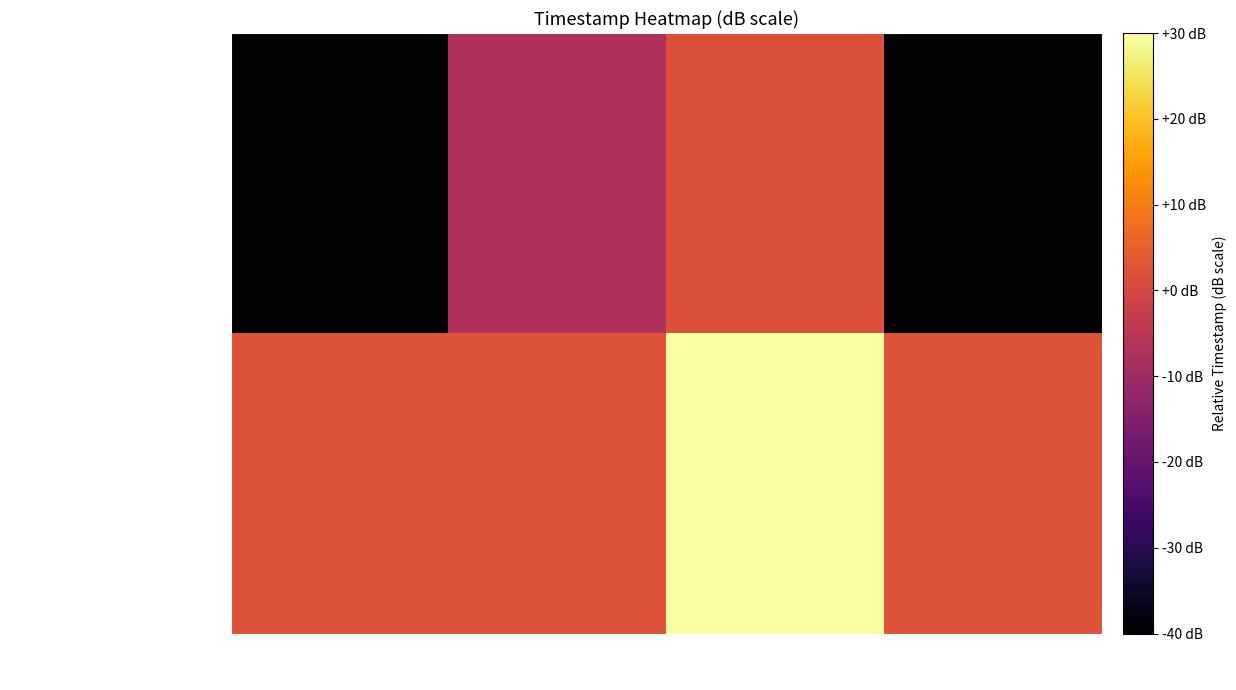

Reading left to right, list all the values displayed in this chart.

mousetracking_pretrial_fixcross: screen start=-40.0	zone=-7.4	screen finish=2.0	zone_start=-40.0
mousetracking_trial: screen start=2.3	zone=2.3	screen finish=30.0	zone_start=2.3